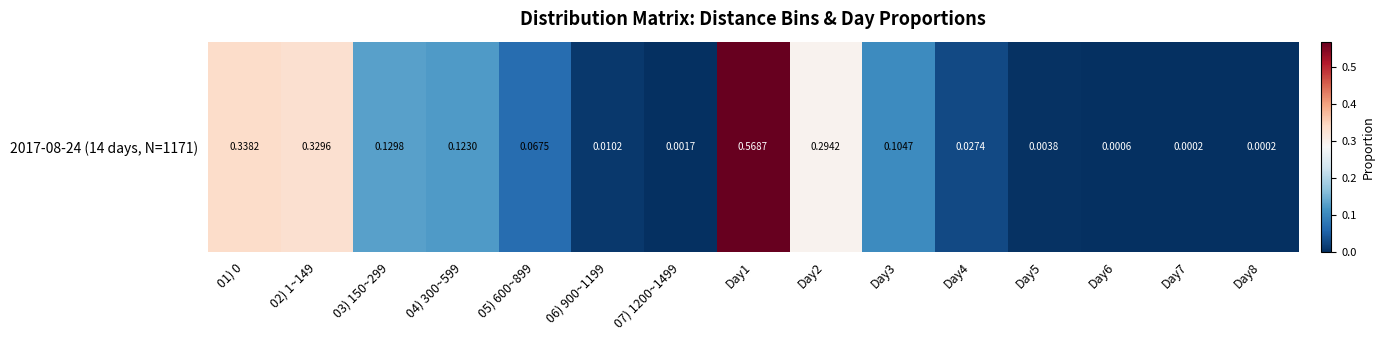

Reading left to right, extract all data points from this chart.

0.3	0.3	0.1	0.1	0.1	0.0	0.0	0.6	0.3	0.1	0.0	0.0	0.0	0.0	0.0